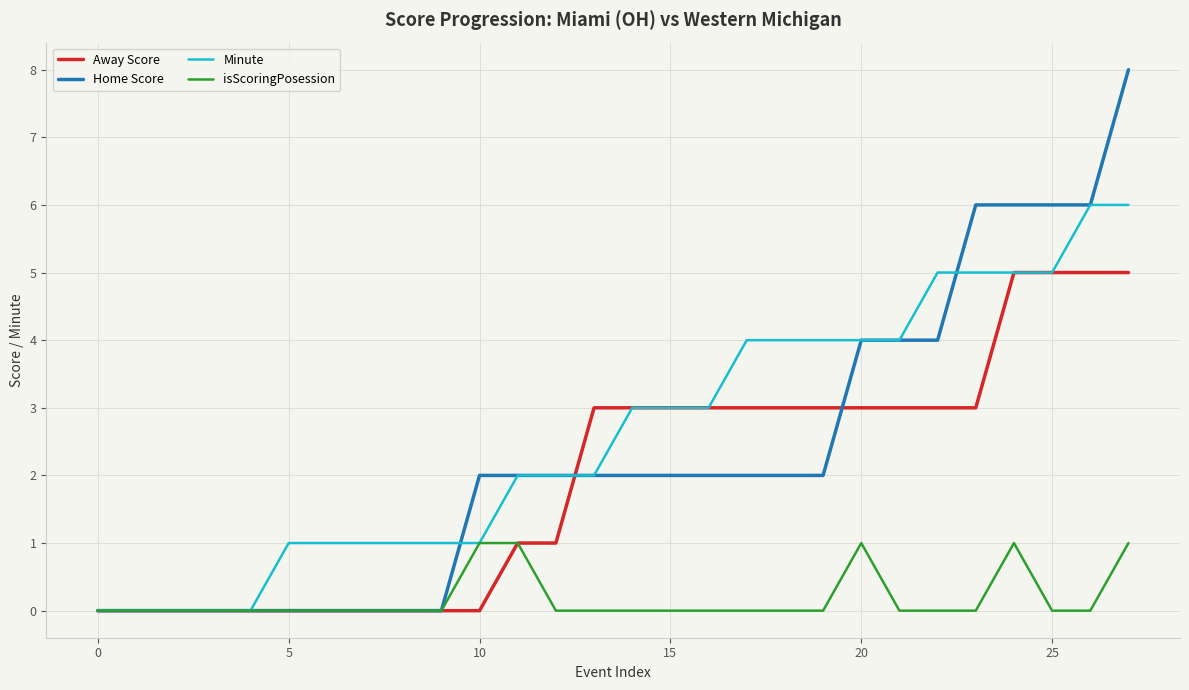

List the series in order of their peak value, highest first.

Home Score, Minute, Away Score, isScoringPosession